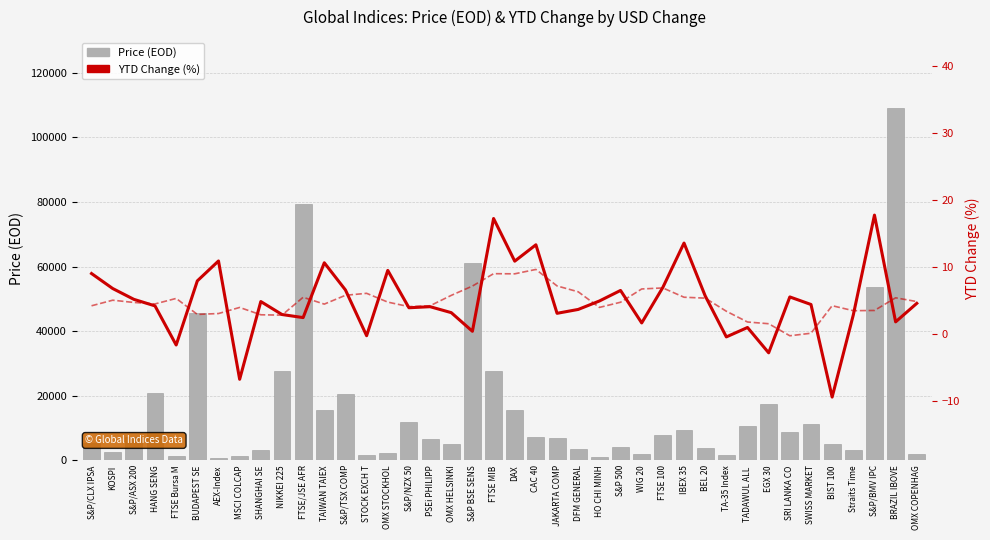

At which category is the sum across all series the highest?

BRAZIL IBOVE